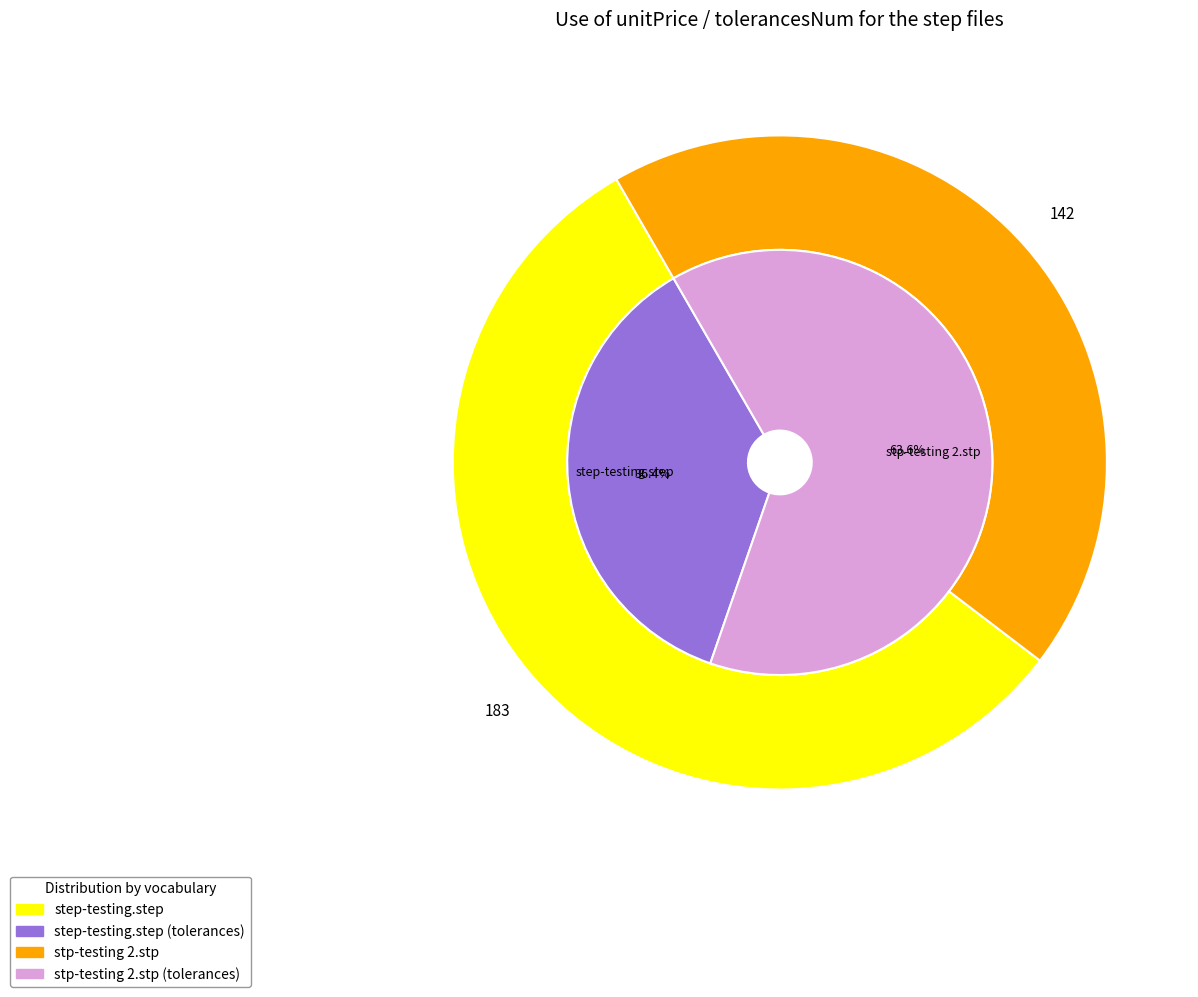

The stp-testing 2.stp slice represents 54% of the pie. True or false?

False